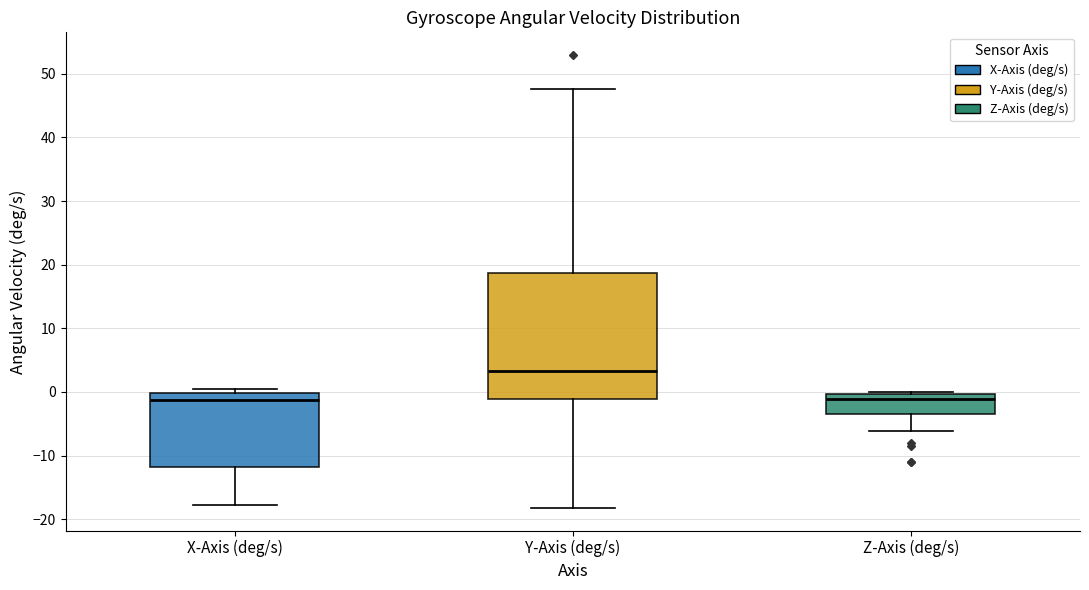

Where is the upper edge of the box for X-Axis (deg/s) on the y-axis? The values are not printed on the chart, so give them approximately, as read against the axis.

0